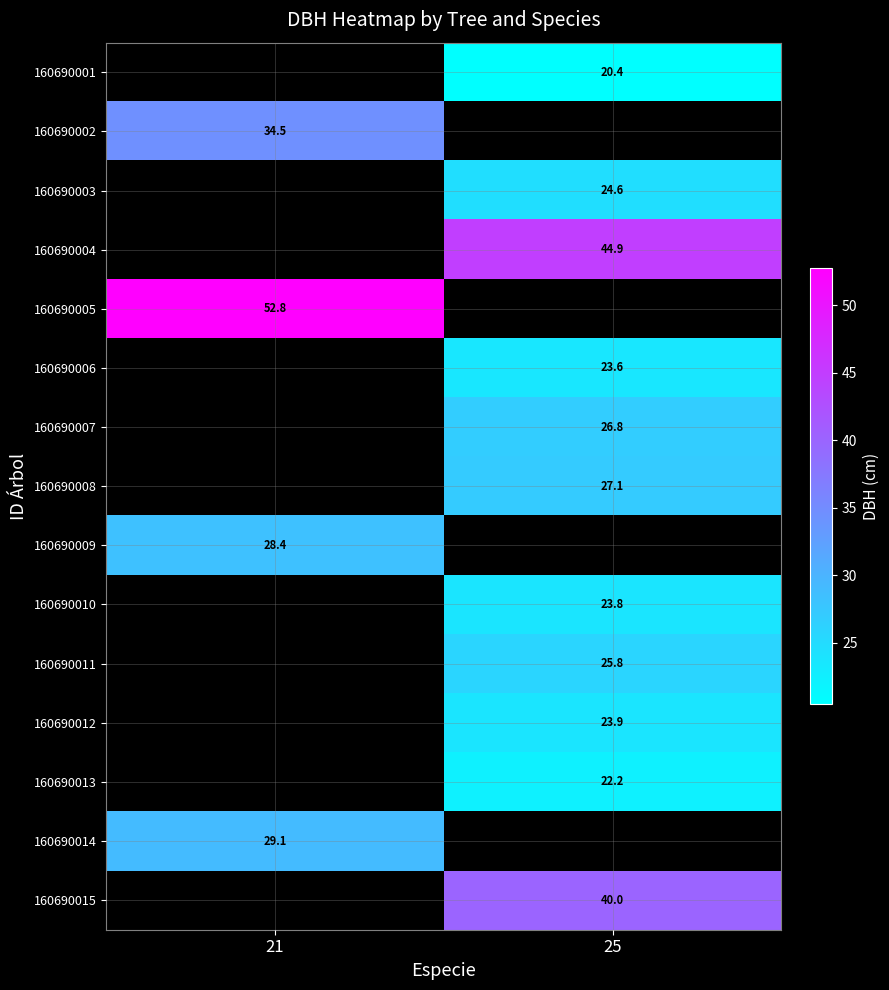

The 160690003 series shows 11.0 at 25. True or false?

False